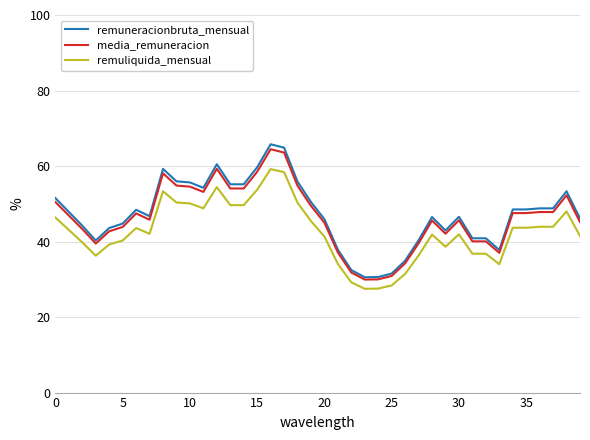

True or false: remuneracionbruta_mensual and remuliquida_mensual cross at least once.

False